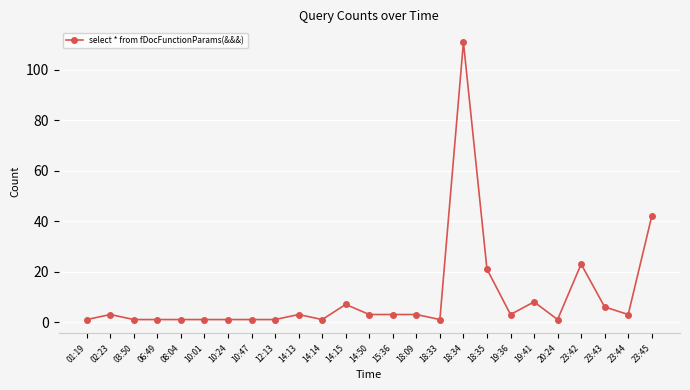

At which label is the value closest to 56?

23:45